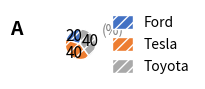

What is the ratio of the value at Ford to the value at Toyota?

0.5